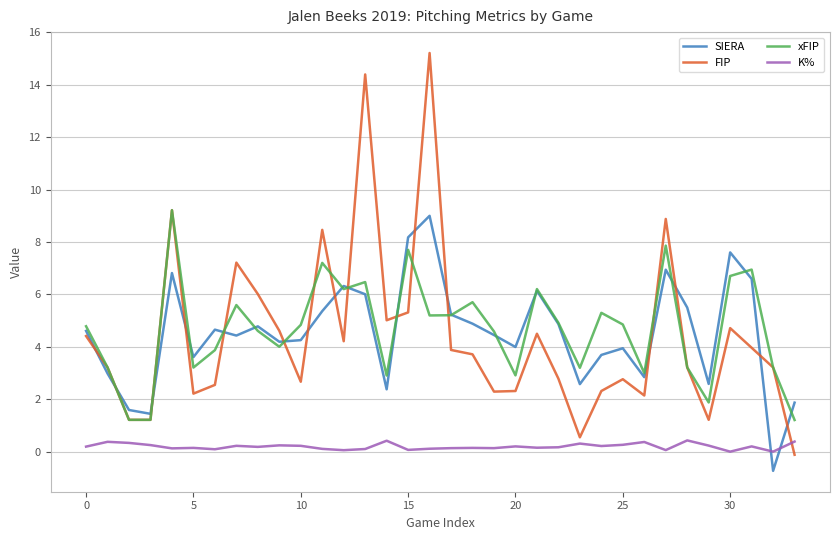

Which series has the largest range (max minus min)?

FIP